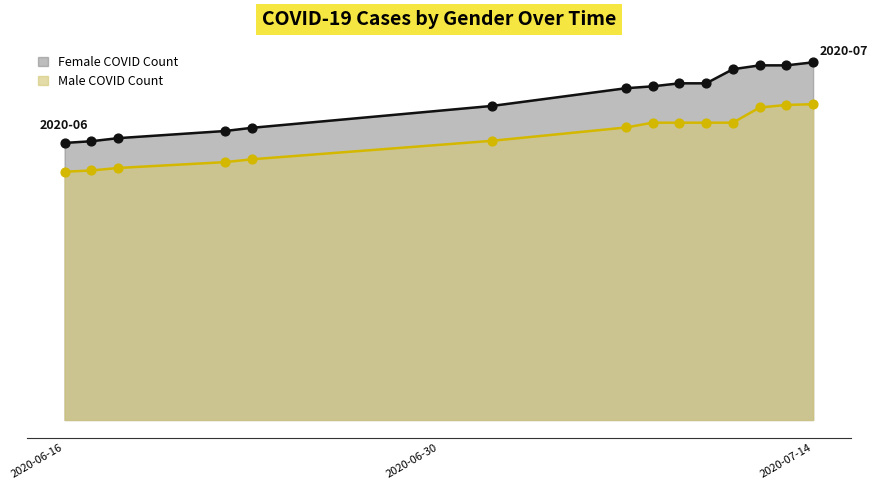

What is the total value across all series at 2020-06-18?

40572